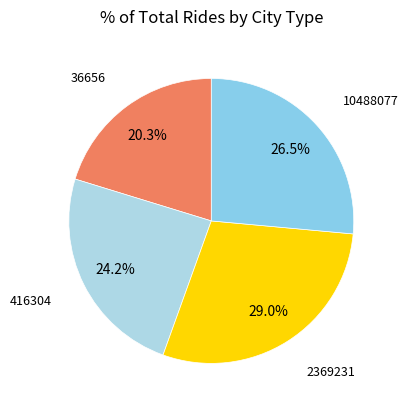

How many segments does this pie chart have?

4